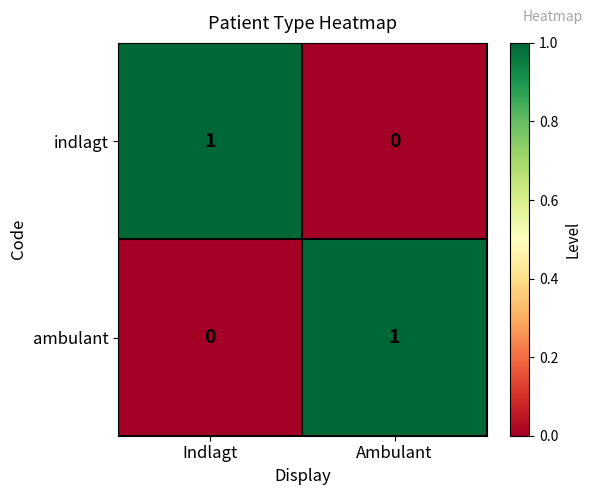

Where is ambulant nearest to the value 0?

Indlagt